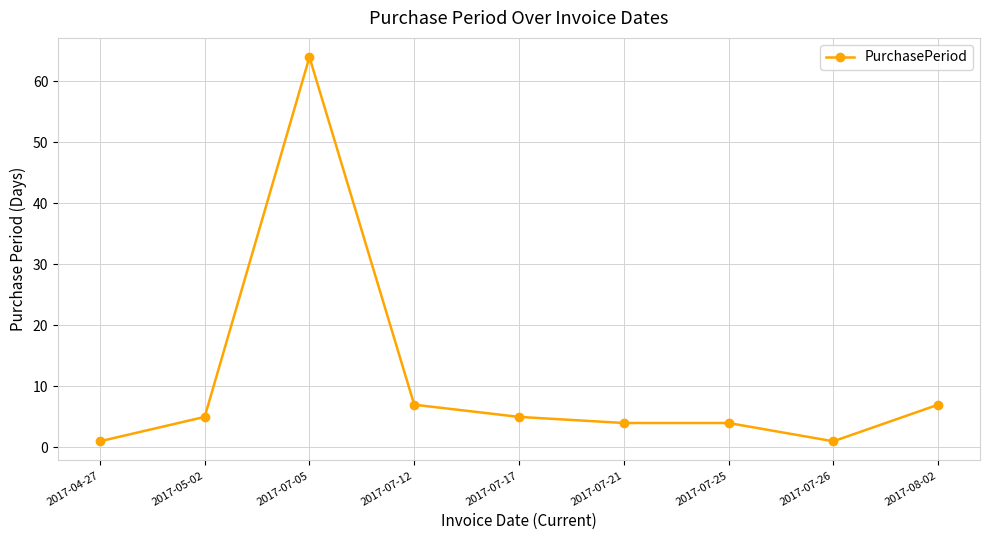

Reading left to right, list all the values displayed in this chart.

1	5	64	7	5	4	4	1	7